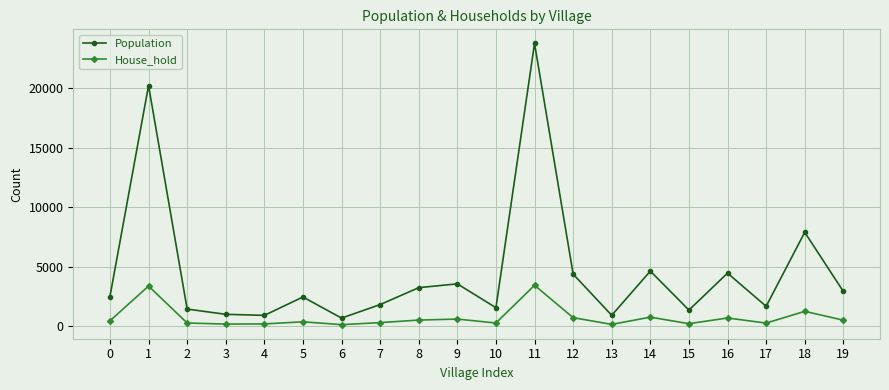

True or false: House_hold and Population intersect in this chart.

False